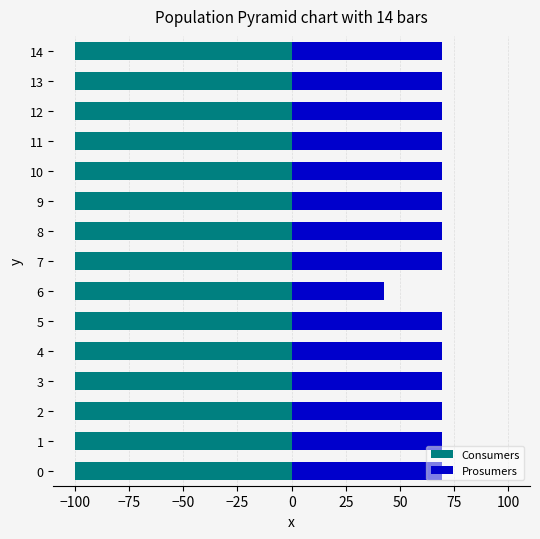

How many groups of bars are there?

15